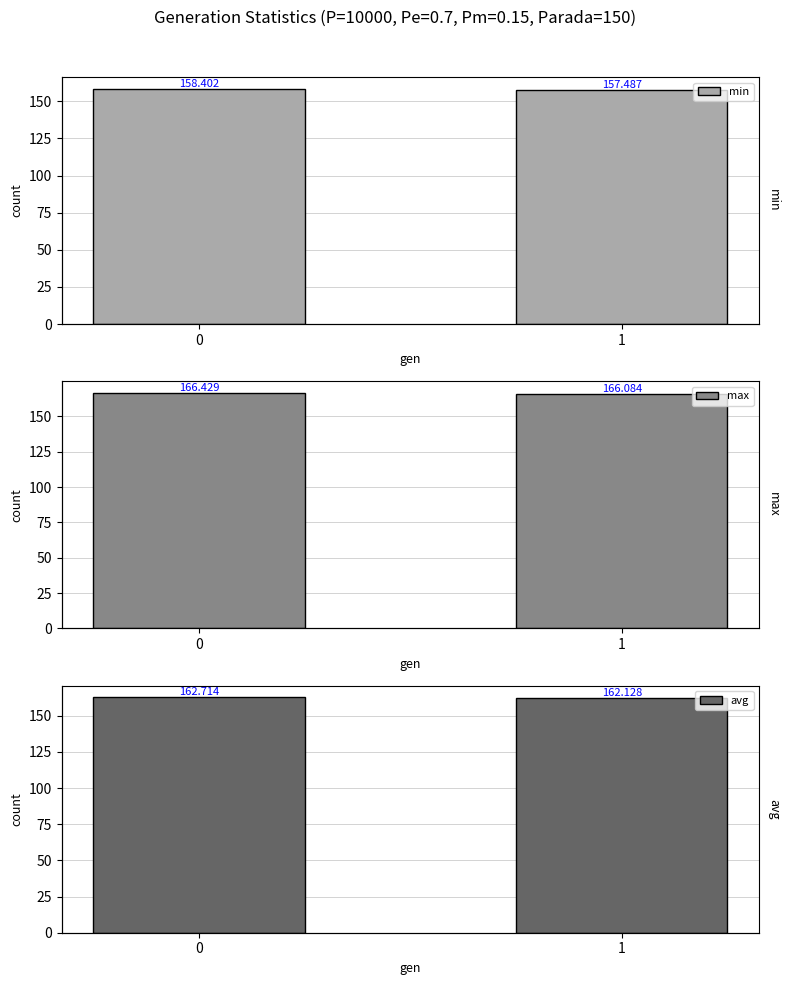

What is the value of the min bar at the 2nd from the left?

157.5